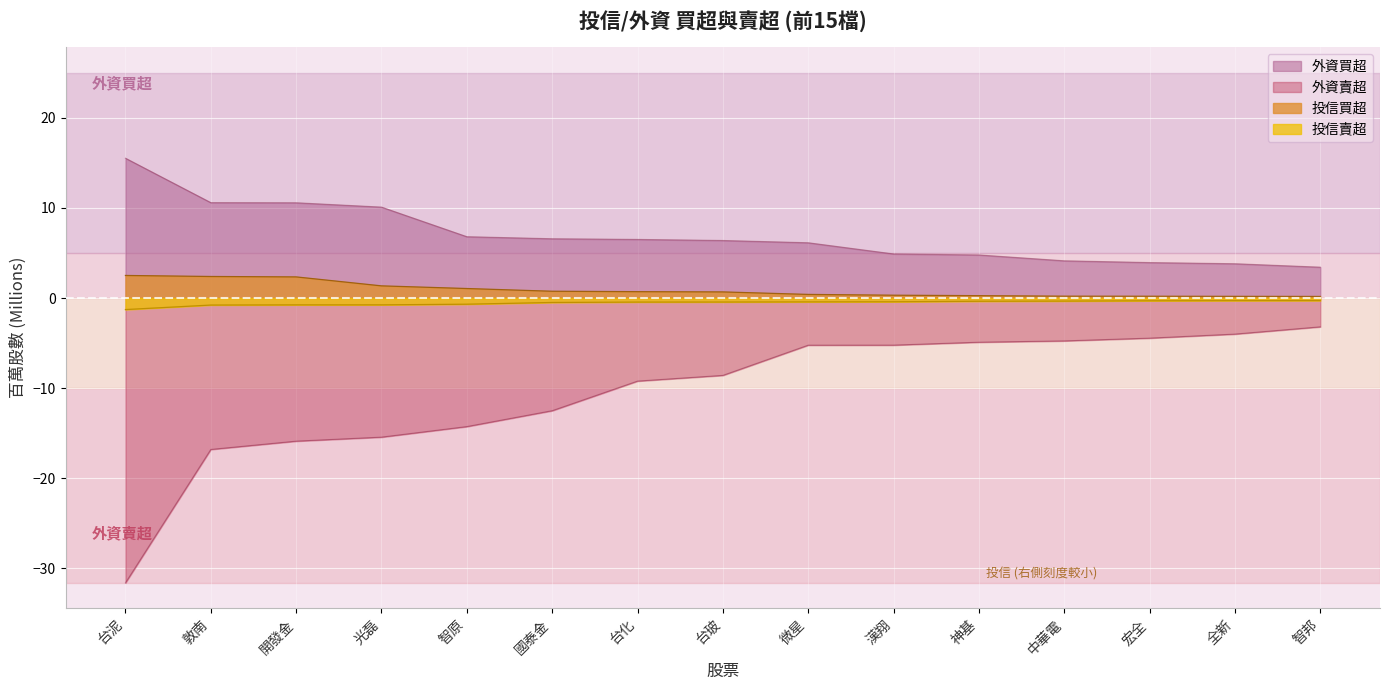

At how many categories does at least one series exceed -2?

15